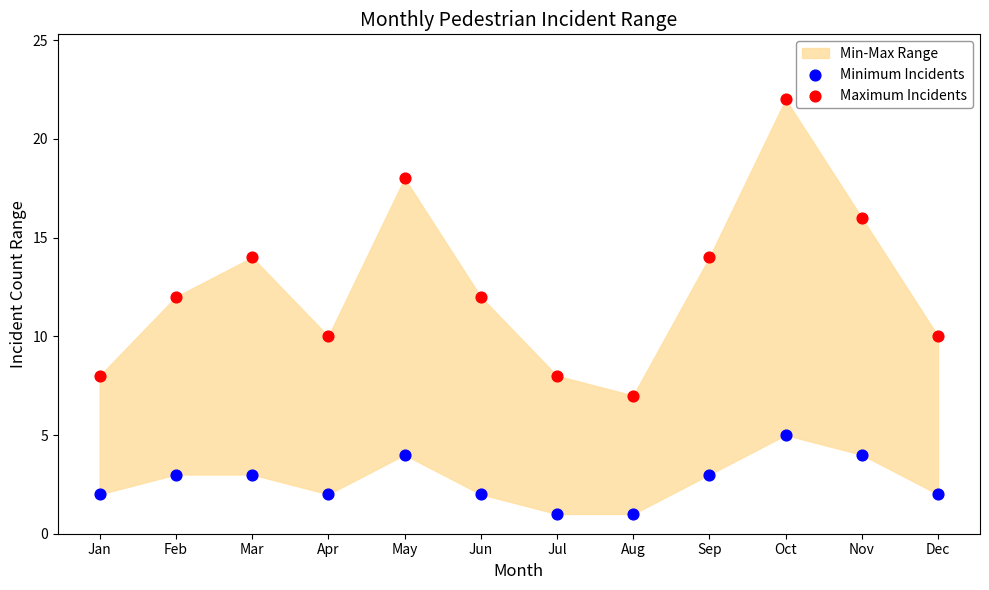

Across all data points, what is the range of Y values (max minus min)?

21